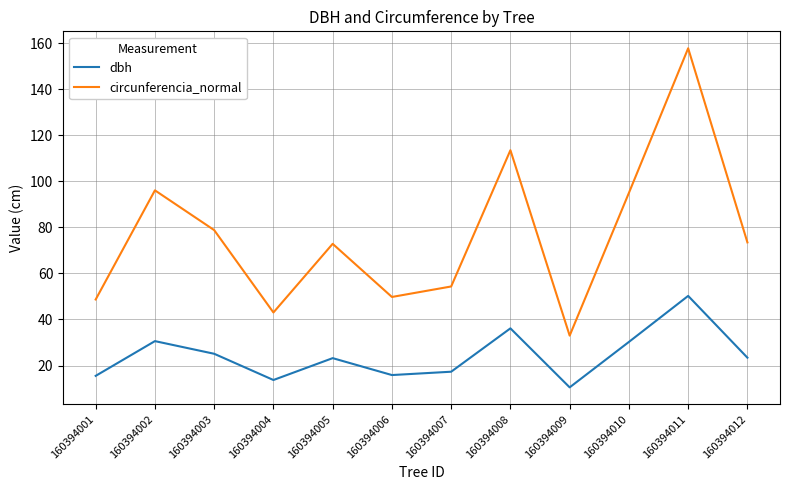

What is the sum of the dbh values at 160394005 and 160394010?

53.5